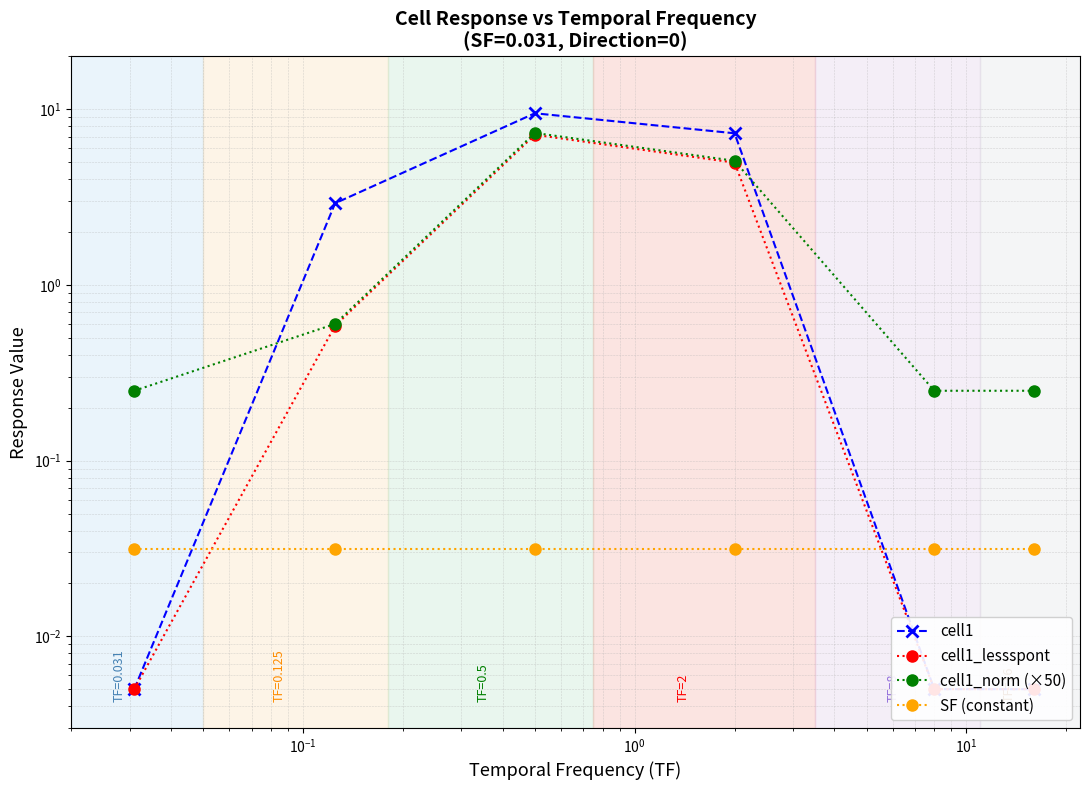

What is the sum of all cell1_norm (×50) values?

13.8